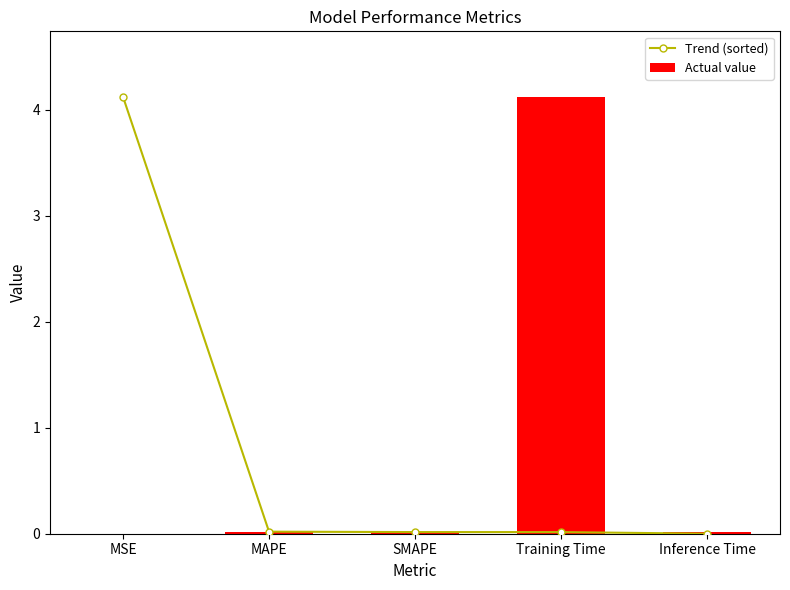

Which series has the largest total across all categories?

Trend (sorted)